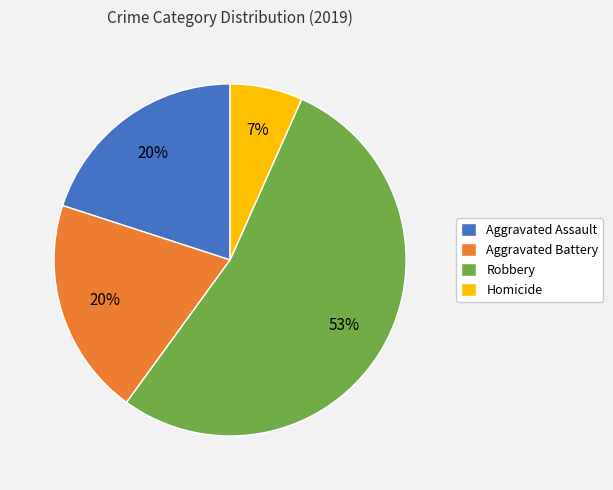

Which category has the smallest portion of the pie?

Homicide